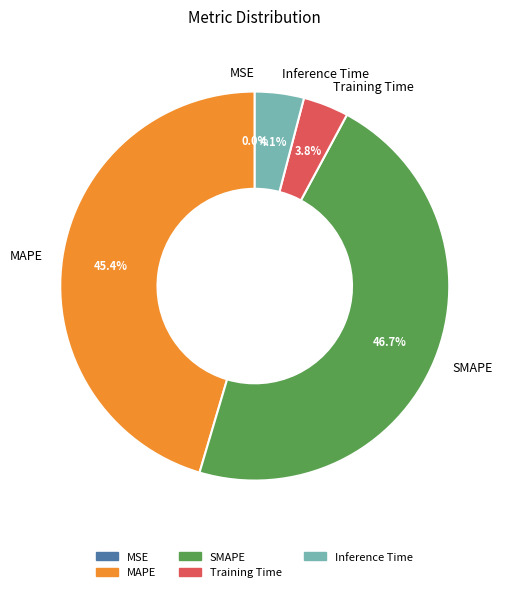

Which category has the biggest portion of the pie?

SMAPE